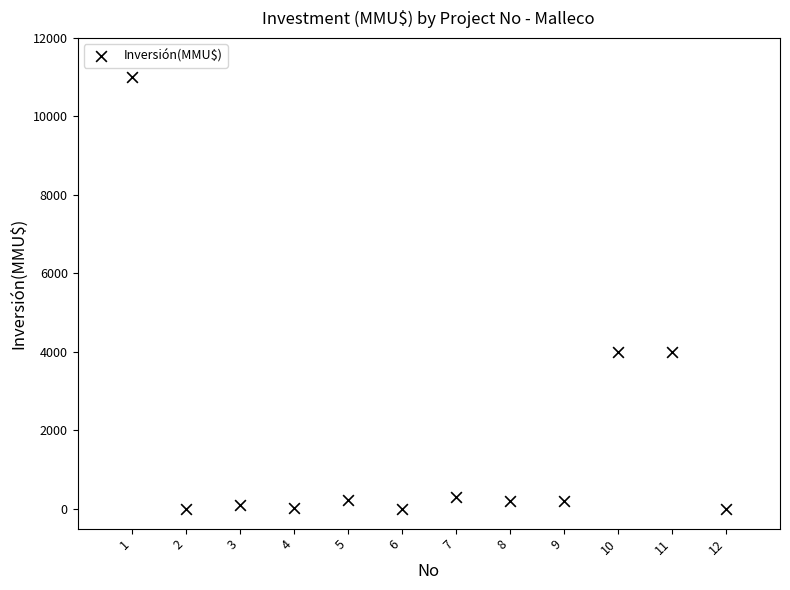

What is the average Y value?

1672